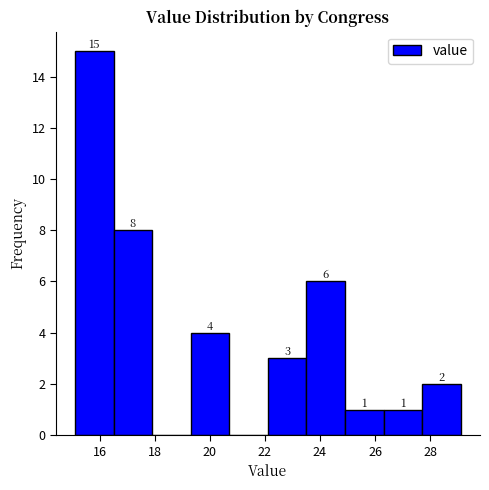

Over which range of the x-axis is the bar tallest?

15.2 to 16.6